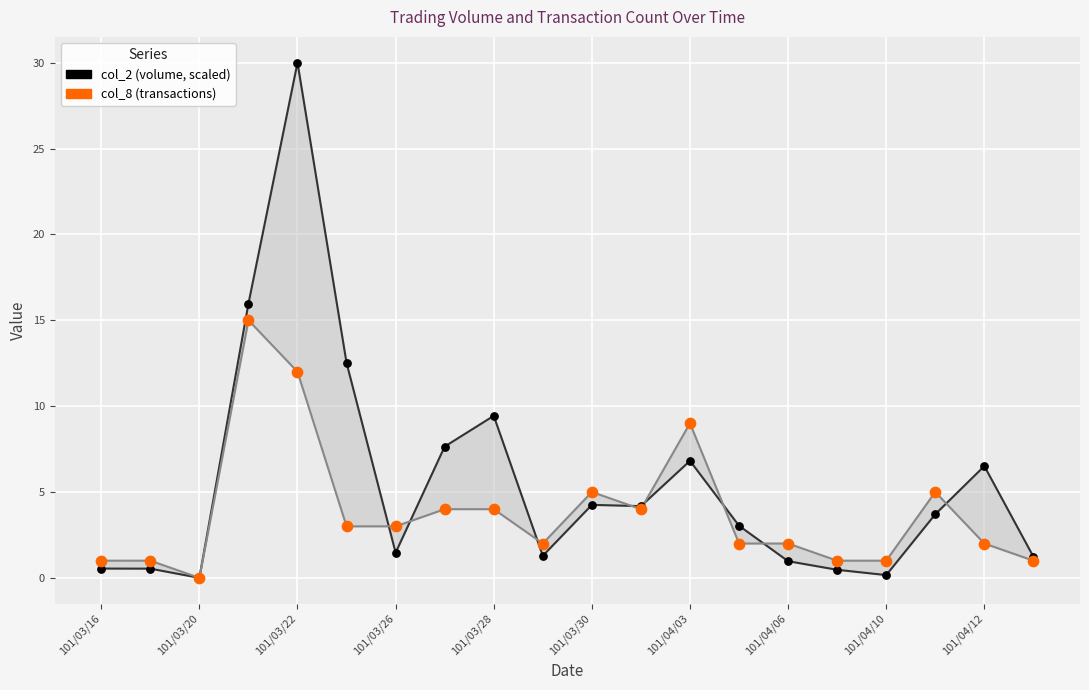

At how many categories does at least one series exceed 2?

12